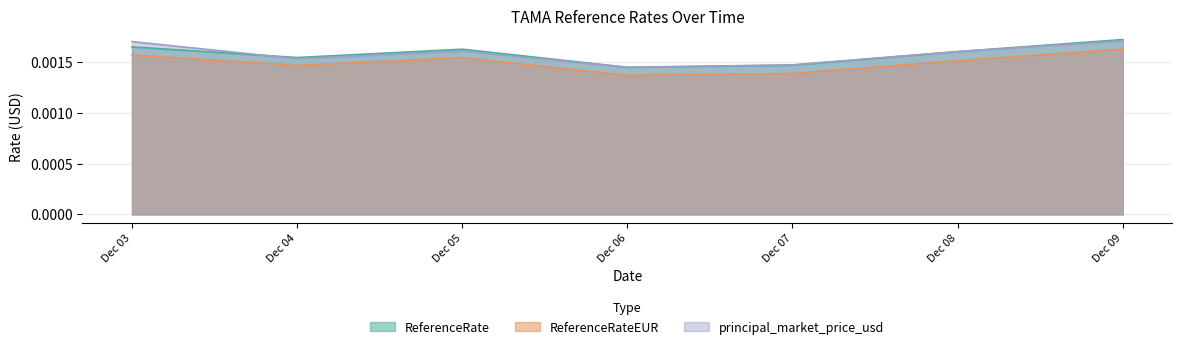

True or false: principal_market_price_usd and ReferenceRateEUR cross at least once.

False